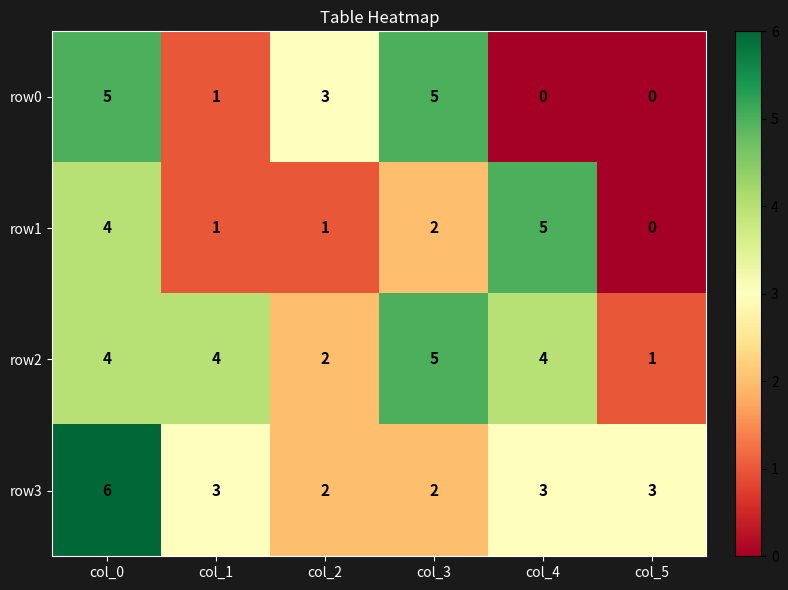

How many series are shown in this chart?

4